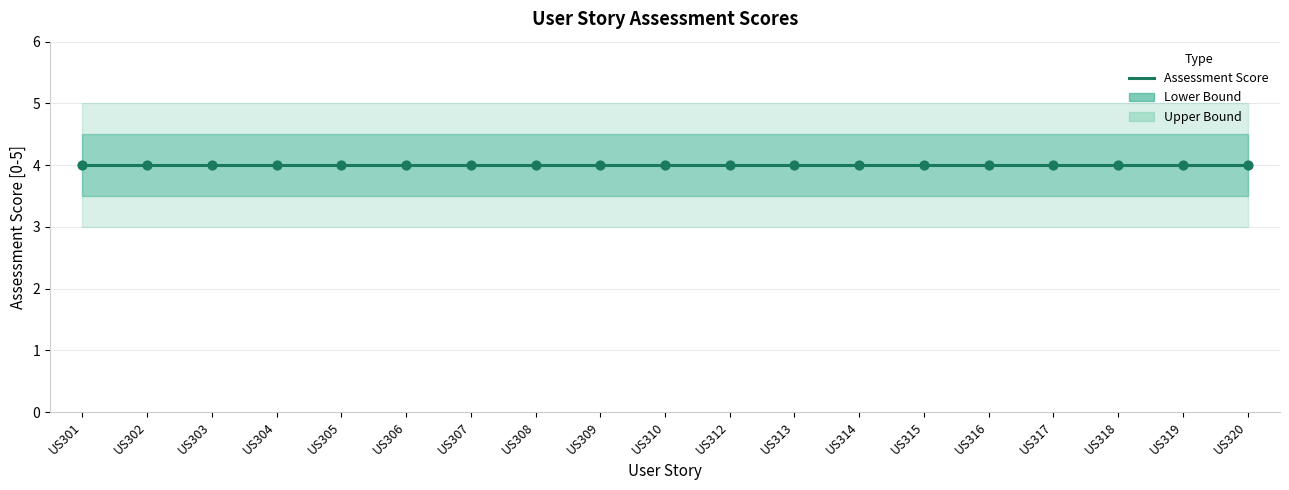

At which category is the sum across all series the highest?

US301